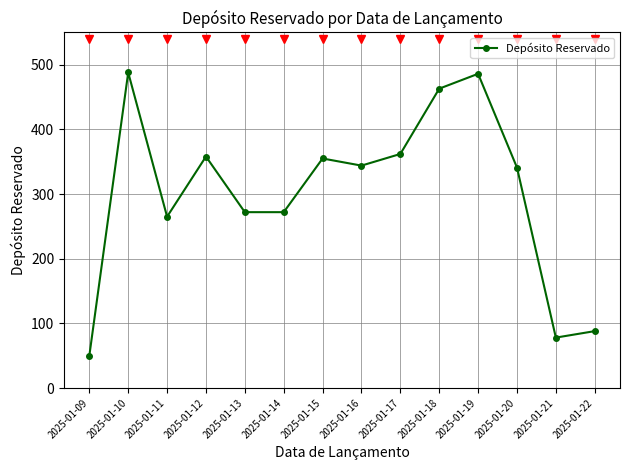

Approximately how many times larger is the value at 2025-01-12 compared to 2025-01-14?

1.3